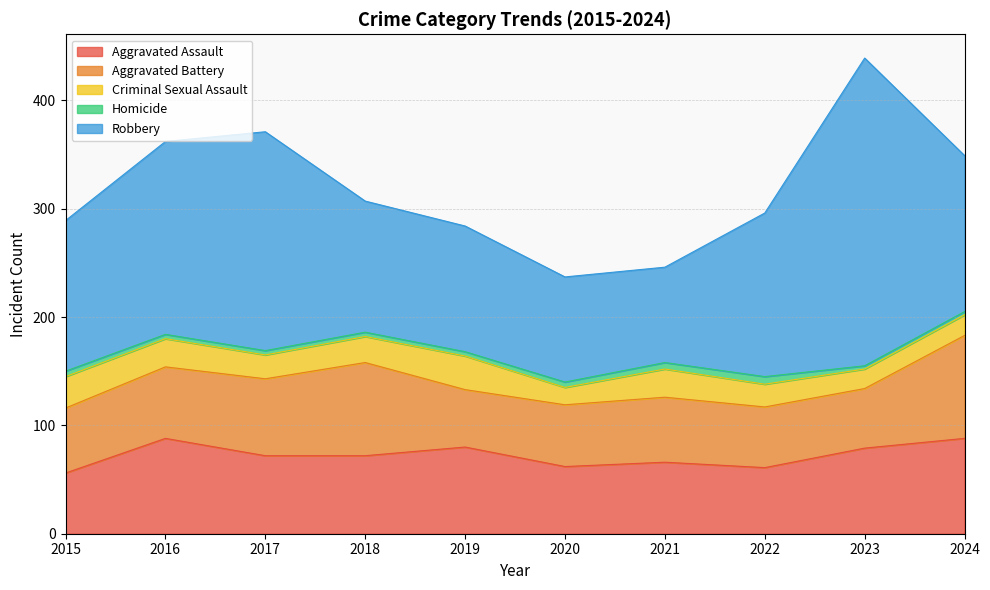

True or false: Aggravated Battery has more than 1 points higher than both neighbors.

True